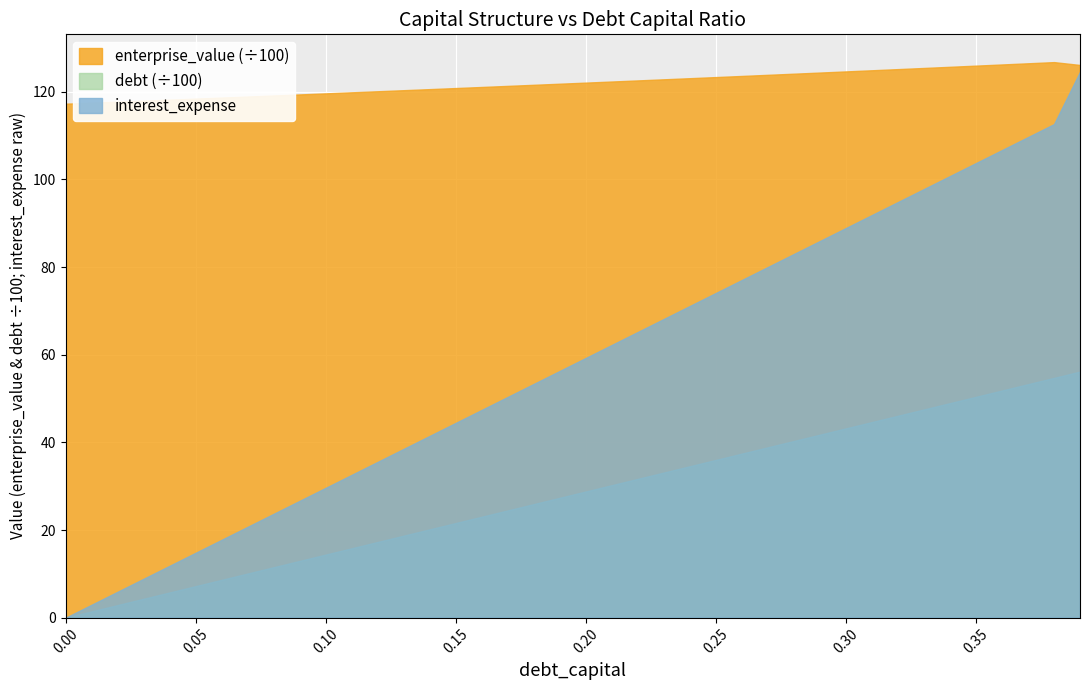

What position from the right is 0.03?

37